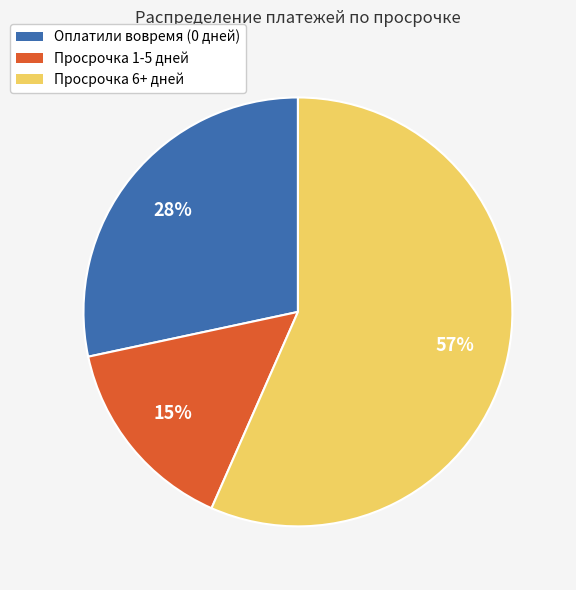

To the nearest percent, what is the difference between the largest and smallest slice percentages?

42%